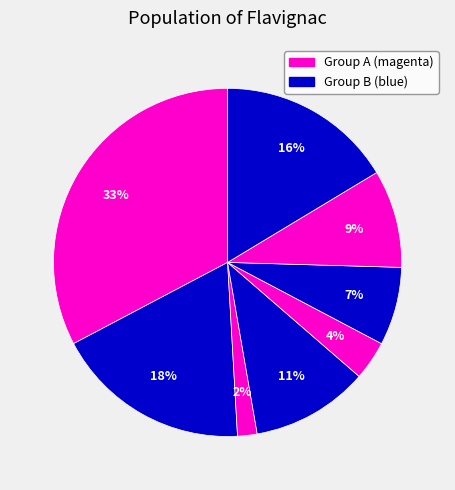

Count the number of slices in the pie.

8